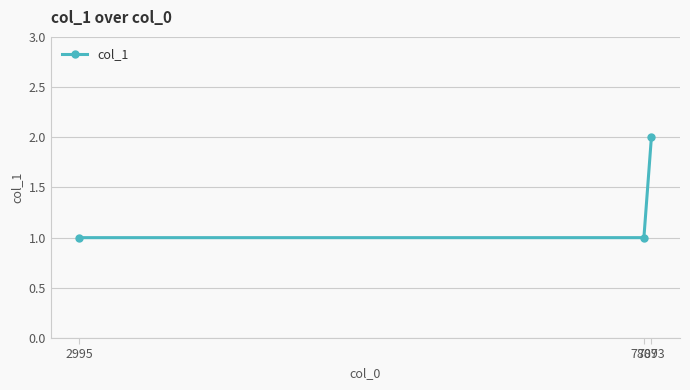

What is the value of the 1st point from the left?

1